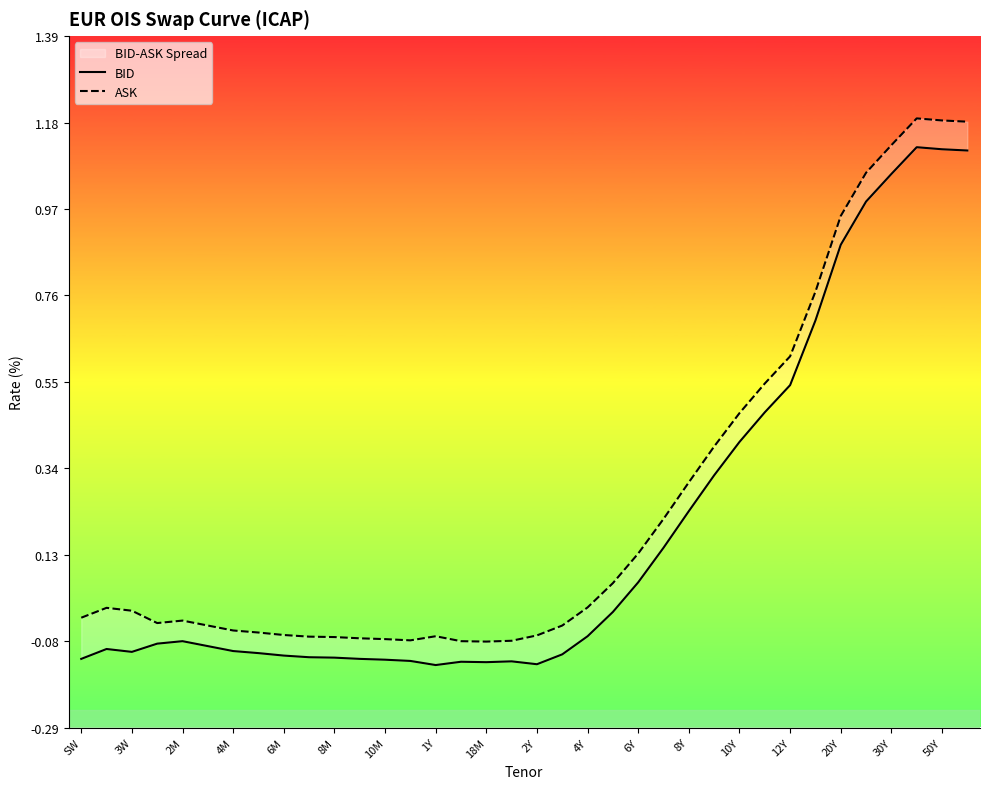

Is it true that BID equals 1.1 at 35?

True